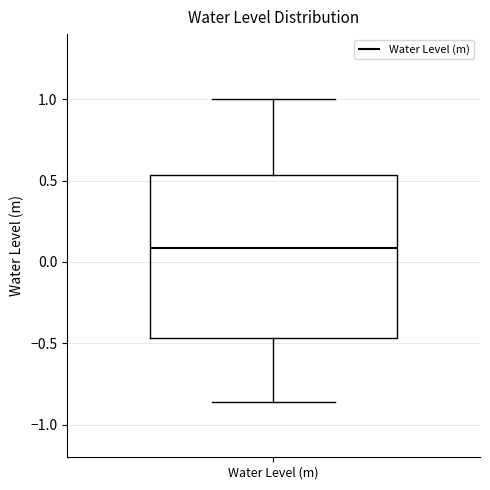

Transcribe this box plot: give where the median line is, the range the box spans, and where the two whiskers end, as read against the y-axis. The values are not printed on the chart, so give them approximately, as read against the axis.

median 0.10, box -0.45 to 0.55, whiskers -0.85 to 1.00